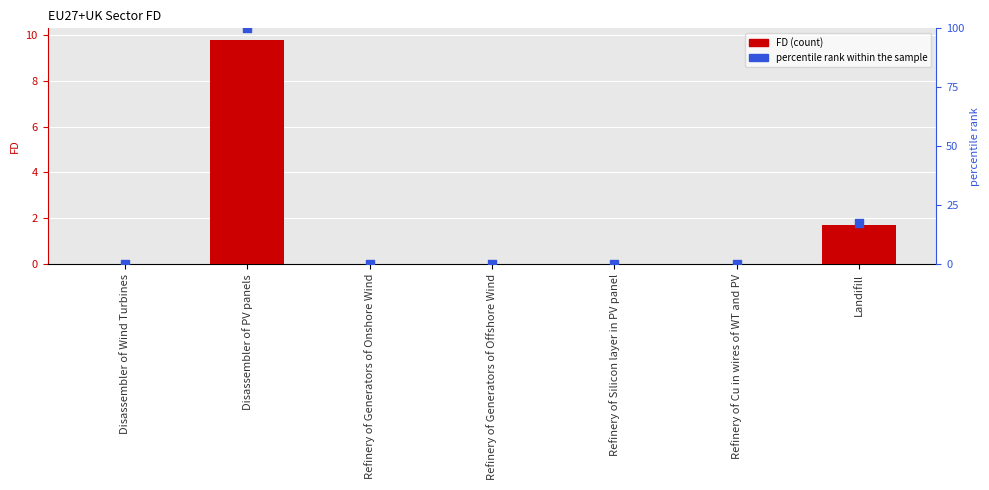

Which series has the largest total across all categories?

percentile rank within the sample